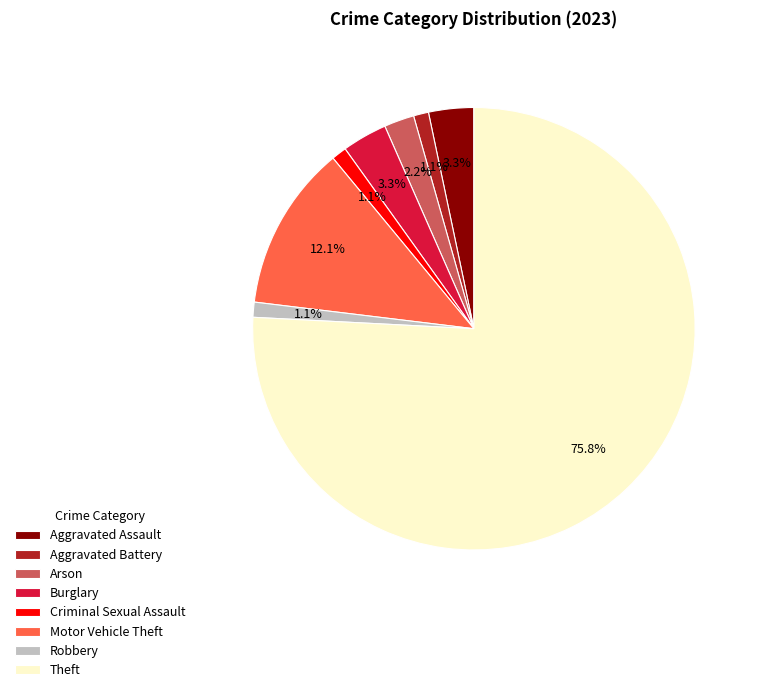

To the nearest percent, what is the difference between the Aggravated Assault and Aggravated Battery slice percentages?

2%